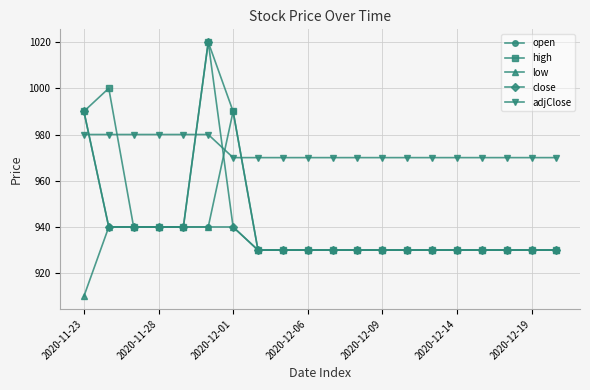

What is the highest value of the adjClose series?

980